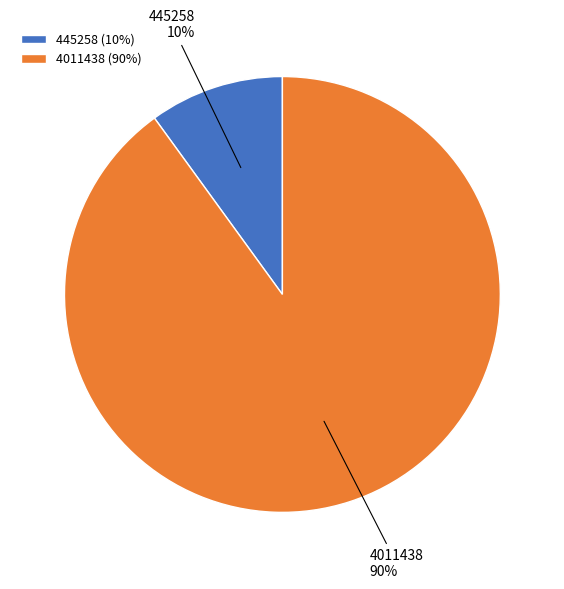

Is there a majority slice in this chart?

Yes